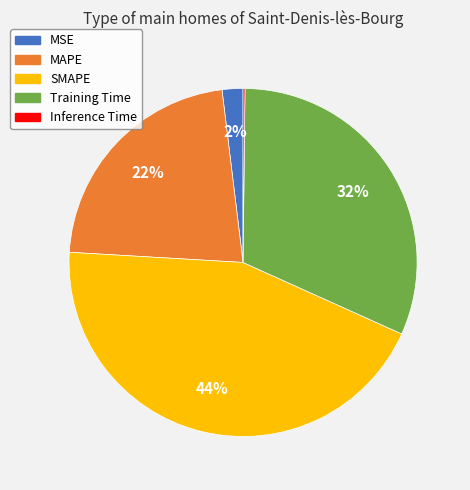

To the nearest percent, what is the difference between the largest and smallest slice percentages?

44%